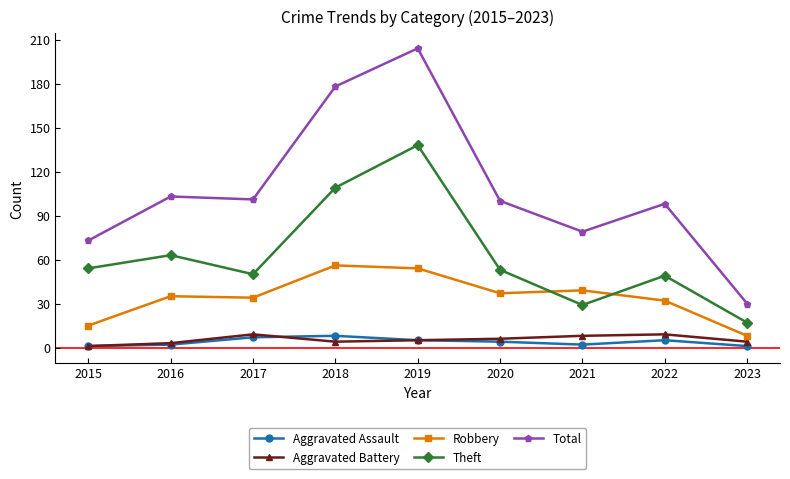

Reading left to right, what are all the values shown in this chart?

Aggravated Assault: 2015=1	2016=2	2017=7	2018=8	2019=5	2020=4	2021=2	2022=5	2023=1
Aggravated Battery: 2015=1	2016=3	2017=9	2018=4	2019=5	2020=6	2021=8	2022=9	2023=4
Robbery: 2015=15	2016=35	2017=34	2018=56	2019=54	2020=37	2021=39	2022=32	2023=8
Theft: 2015=54	2016=63	2017=50	2018=109	2019=138	2020=53	2021=29	2022=49	2023=17
Total: 2015=73	2016=103	2017=101	2018=178	2019=204	2020=100	2021=79	2022=98	2023=30